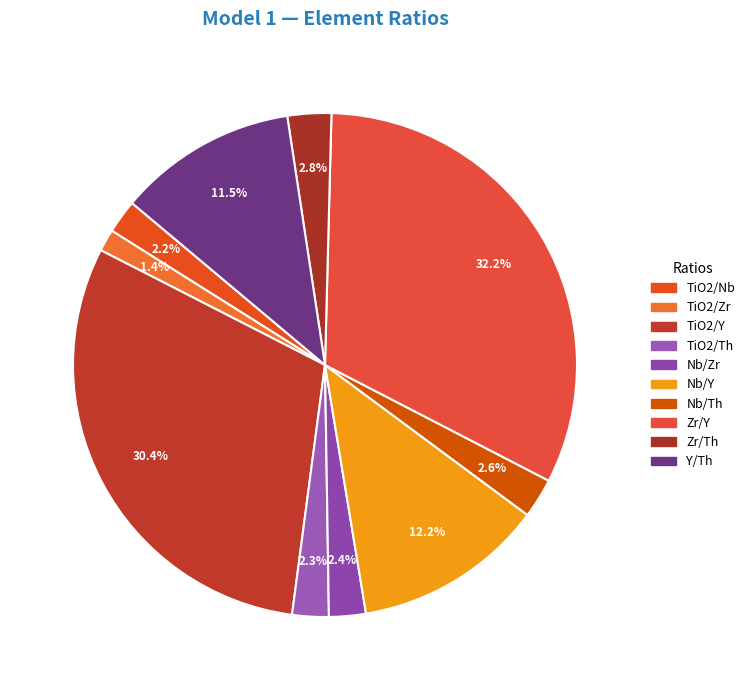

How many segments does this pie chart have?

10